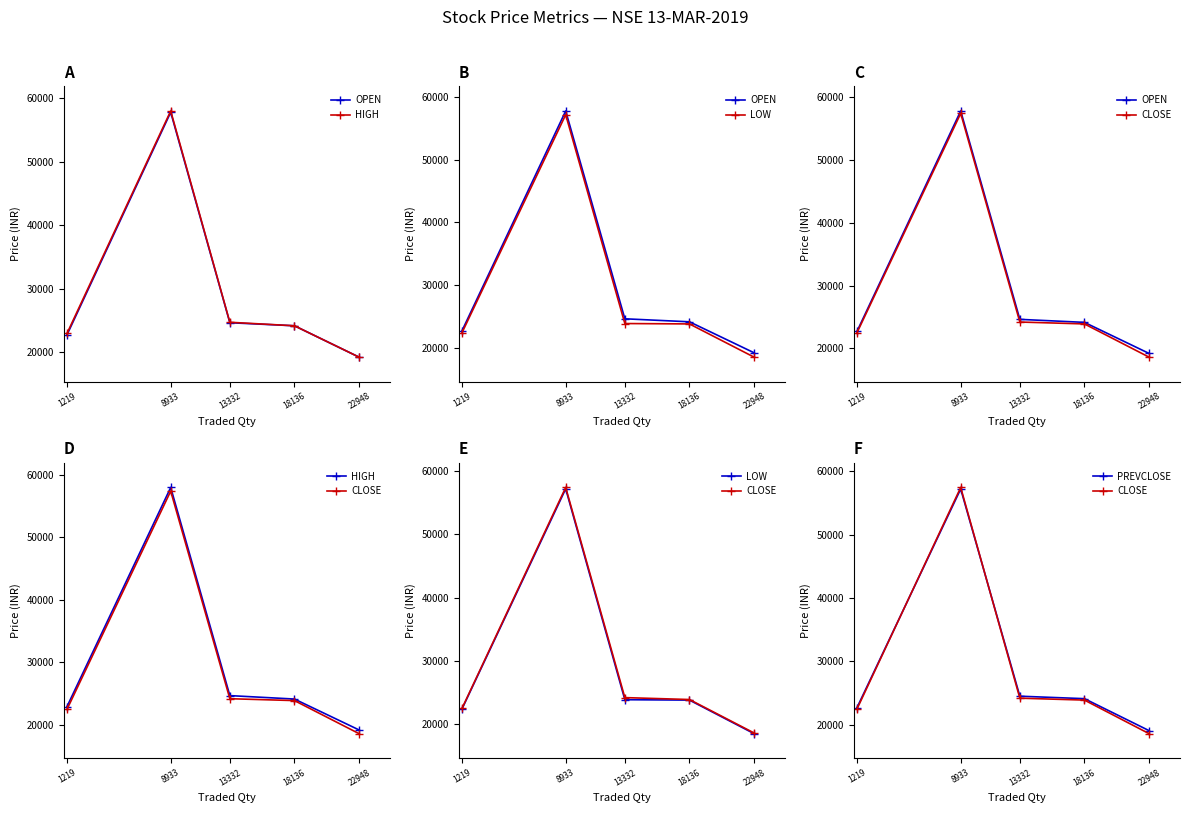

Reading left to right, list all the values displayed in this chart.

OPEN: 22710.7	57800.0	24629.0	24149.0	19200.0
HIGH: 22935.0	58000.0	24700.0	24149.0	19200.0
LOW: 22400.0	57200.0	23873.0	23810.2	18503.0
CLOSE: 22494.4	57414.6	24203.6	23902.5	18608.9
PREVCLOSE: 22710.7	57171.0	24516.6	24127.0	19082.7